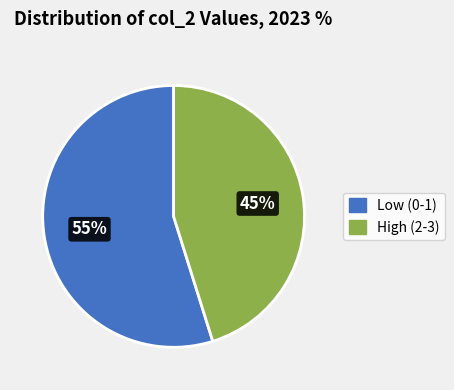

Does any single category account for the majority?

Yes